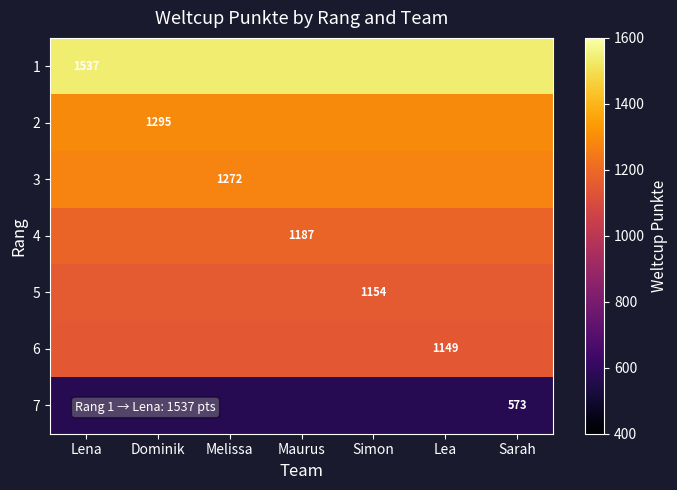

At how many categories does at least one series exceed 1006?

7